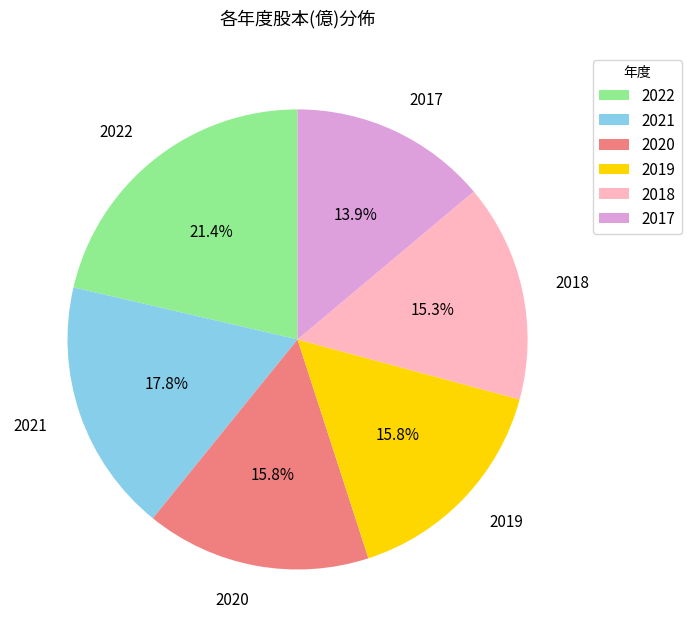

To the nearest percent, what is the combined percentage of 2019 and 2021?

34%